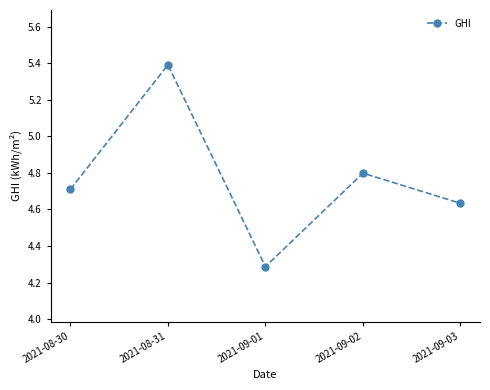

What is the minimum value shown in the chart?

4.3